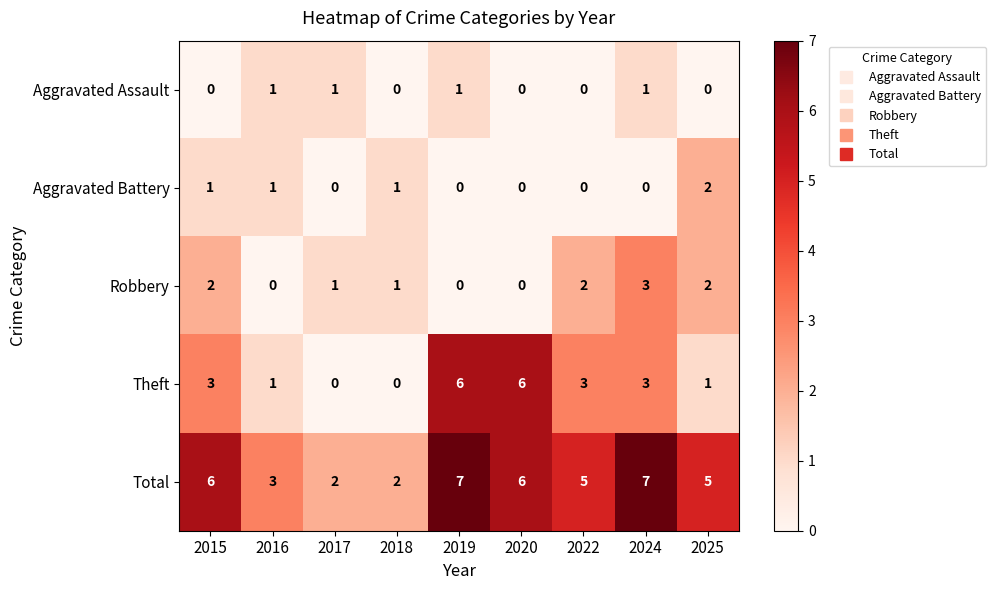

How many distinct data groups are displayed?

5